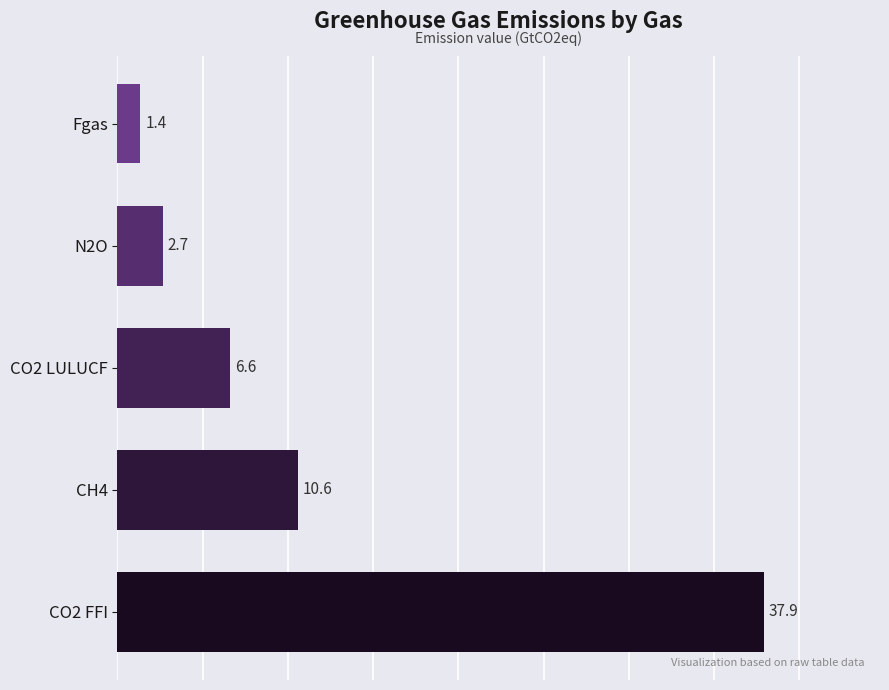

At which label is the value closest to 19?

CH4